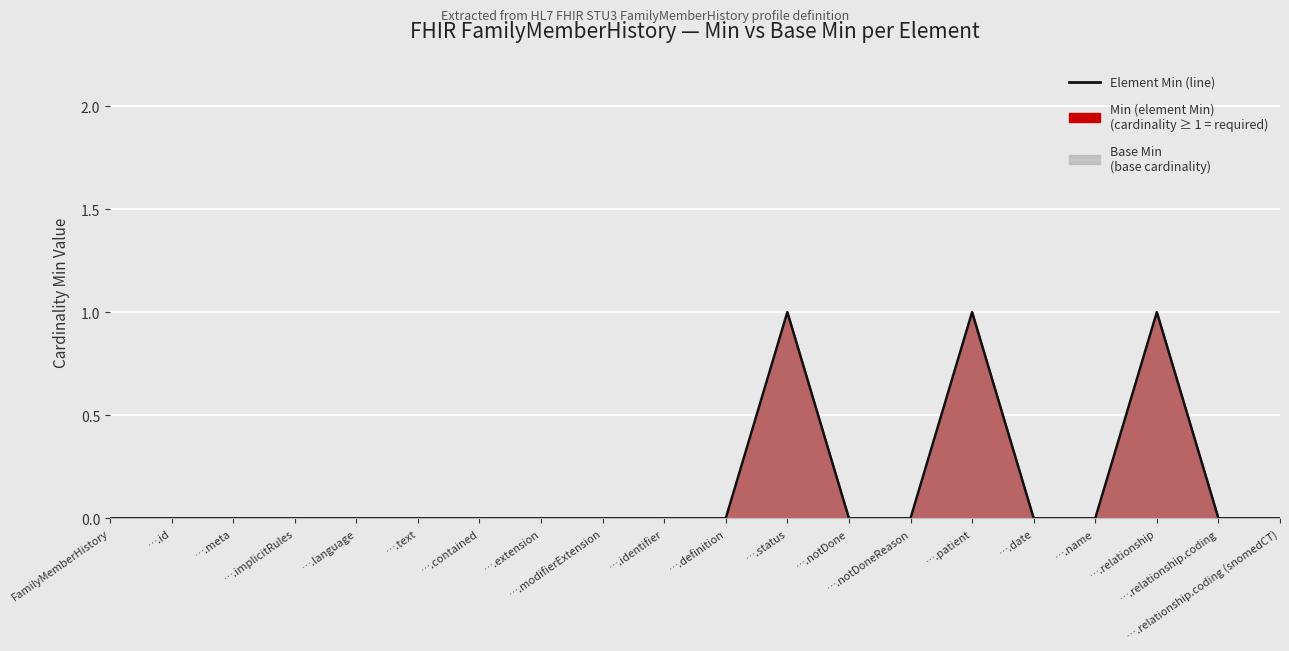

Reading left to right, transcribe all the data shown in this chart.

0	0	0	0	0	0	0	0	0	0	0	1	0	0	1	0	0	1	0	0